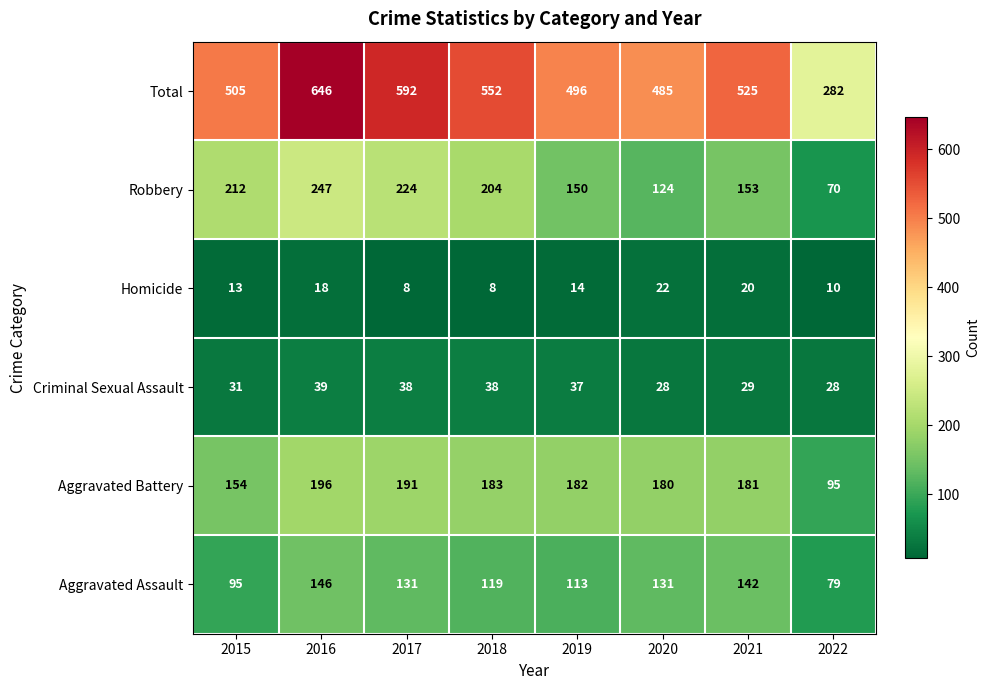

What is the difference between the maximum and minimum values in the Criminal Sexual Assault series?

11